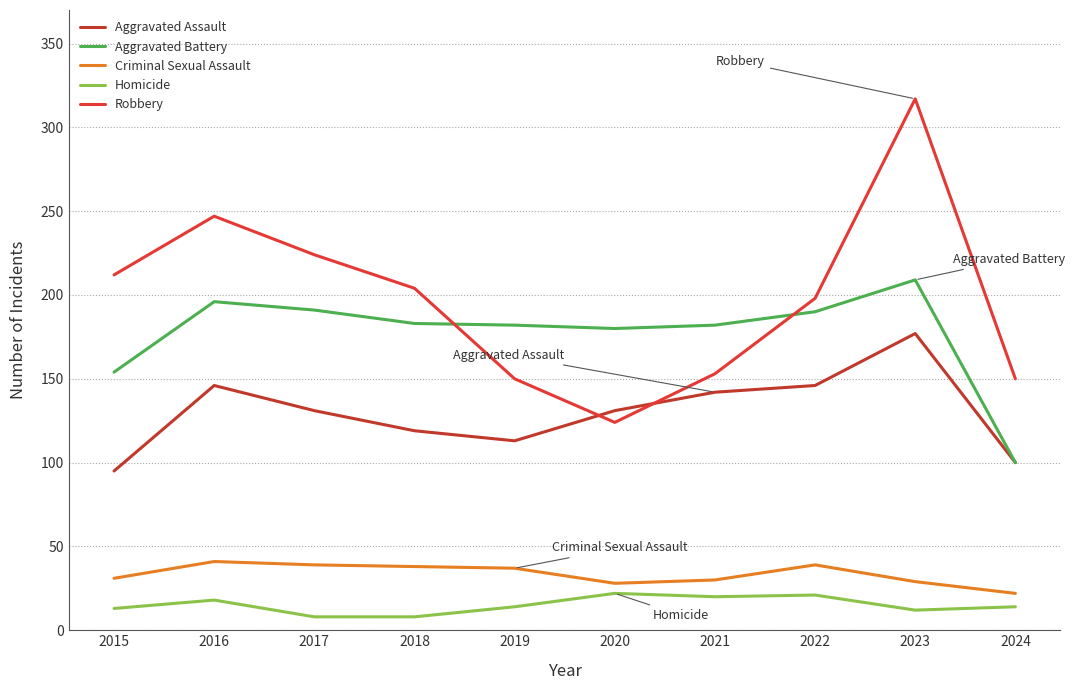

Rank the categories by Homicide value from lowest to highest.

2017, 2018, 2023, 2015, 2019, 2024, 2016, 2021, 2022, 2020